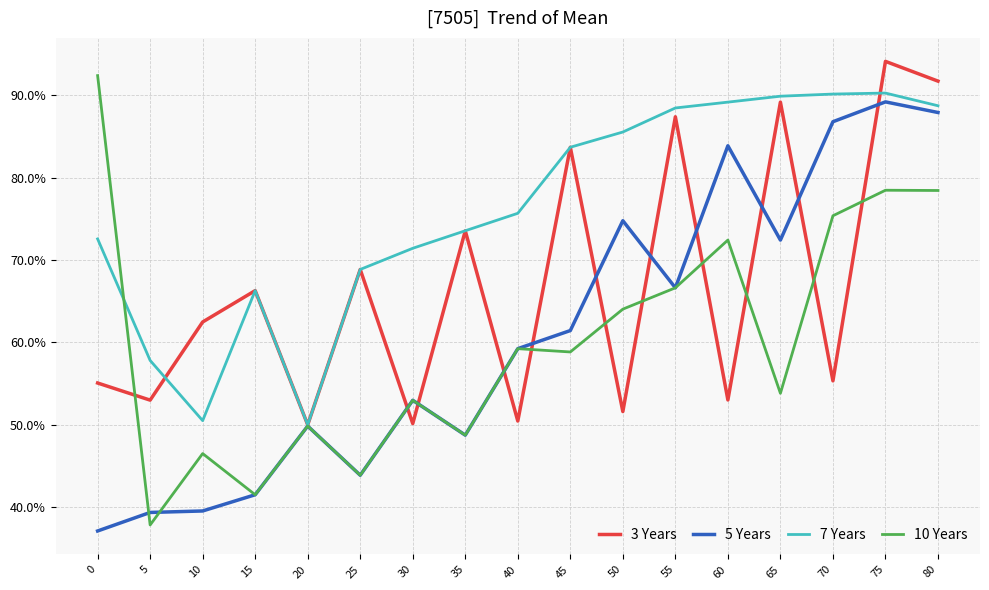

How many lines are shown in the chart?

4